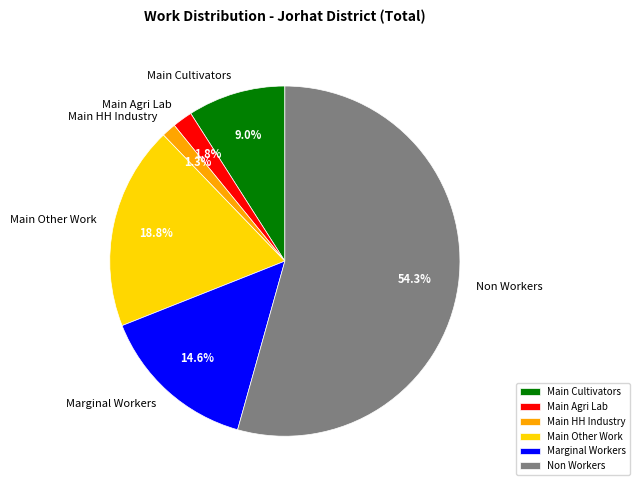

To the nearest percent, what is the difference between the largest and smallest slice percentages?

53%